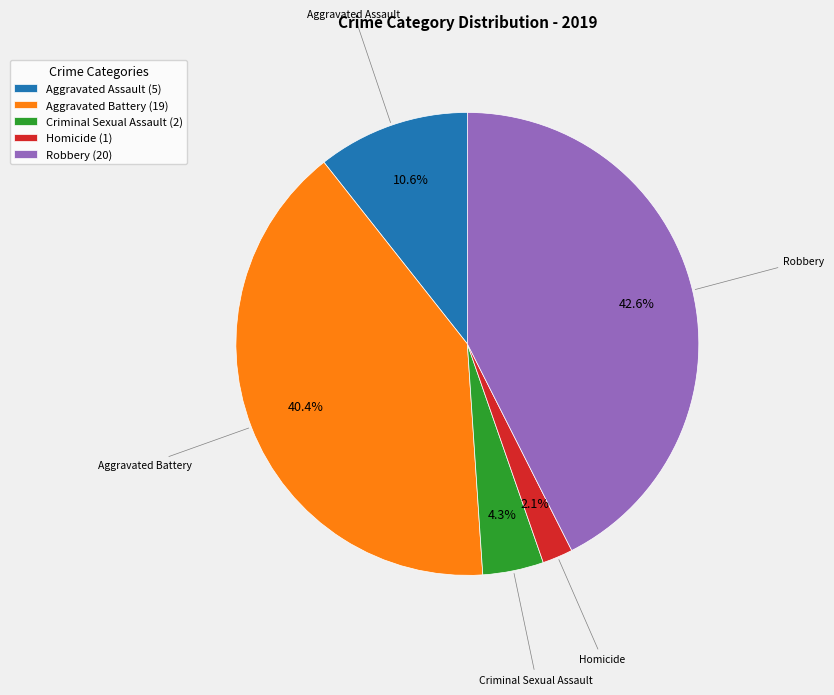

To the nearest percent, what portion does Robbery represent?

43%